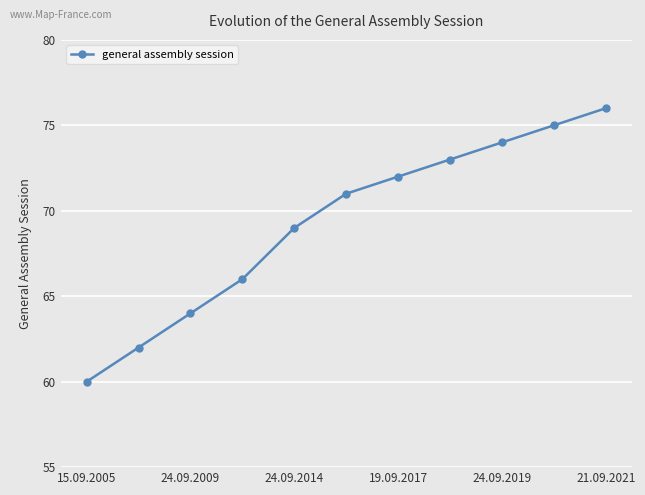

How many lines are shown in the chart?

1